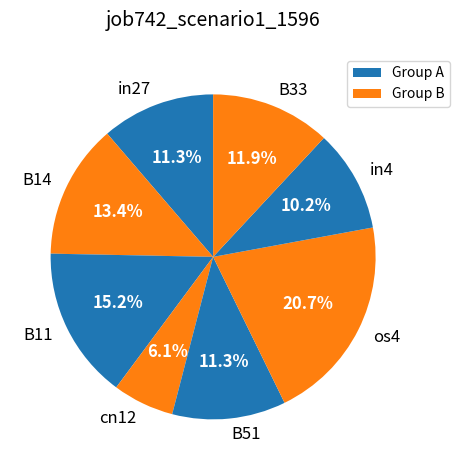

What percentage do B14 and in27 together represent?

24.7%